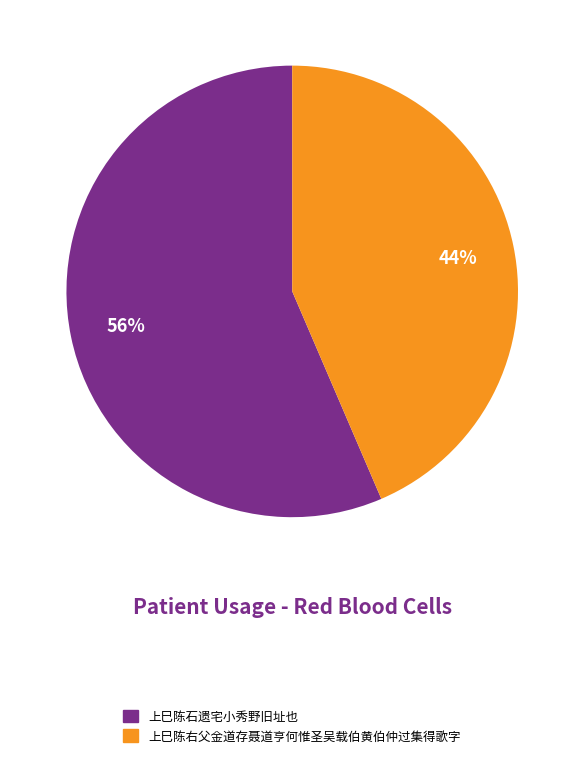

What is the ratio of the value at 上巳陈右父金道存聂道亨何惟圣吴载伯黄伯仲过集得歌字 to the value at 上巳陈石遗宅小秀野旧址也?

0.8